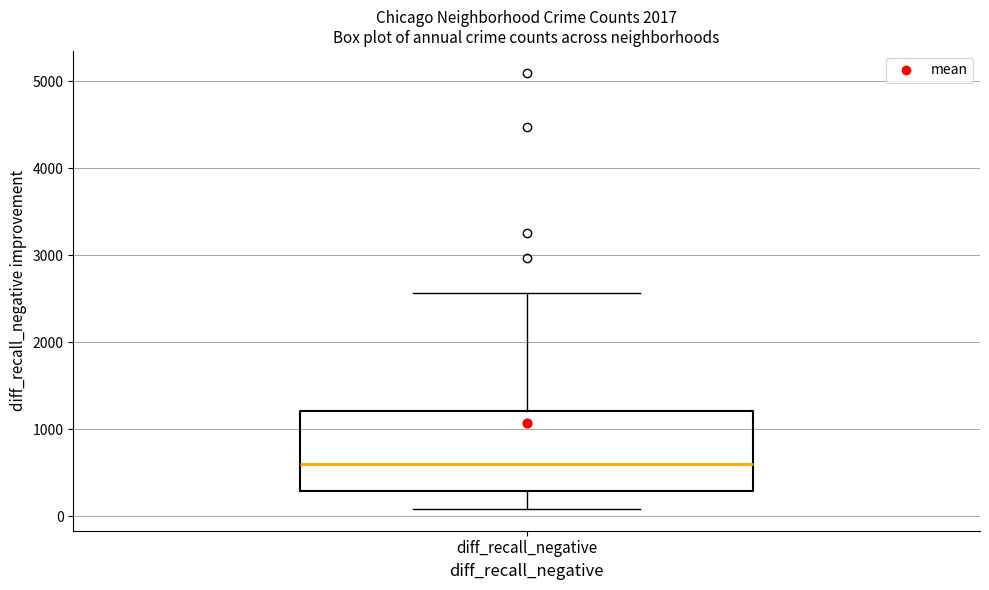

Transcribe this box plot: give where the median line is, the range the box spans, and where the two whiskers end, as read against the y-axis. The values are not printed on the chart, so give them approximately, as read against the axis.

median 600, box 300 to 1200, whiskers 100 to 2600